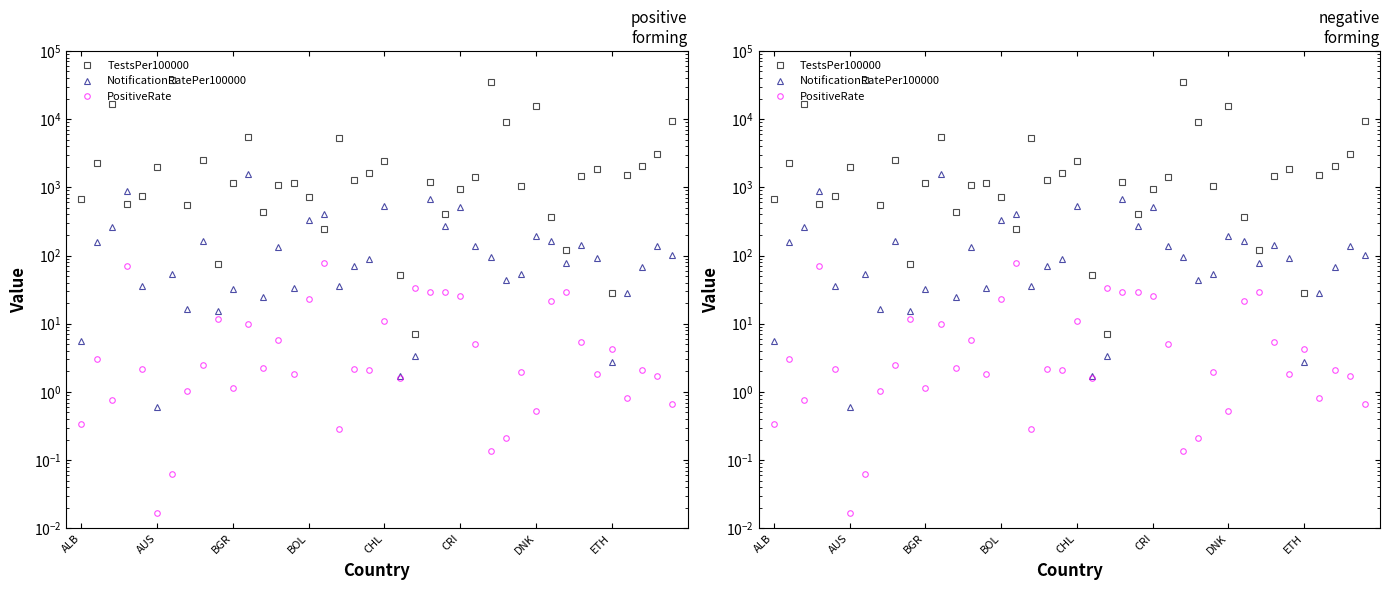

How many values in the NotificationRatePer100000 series exceed 90?

20